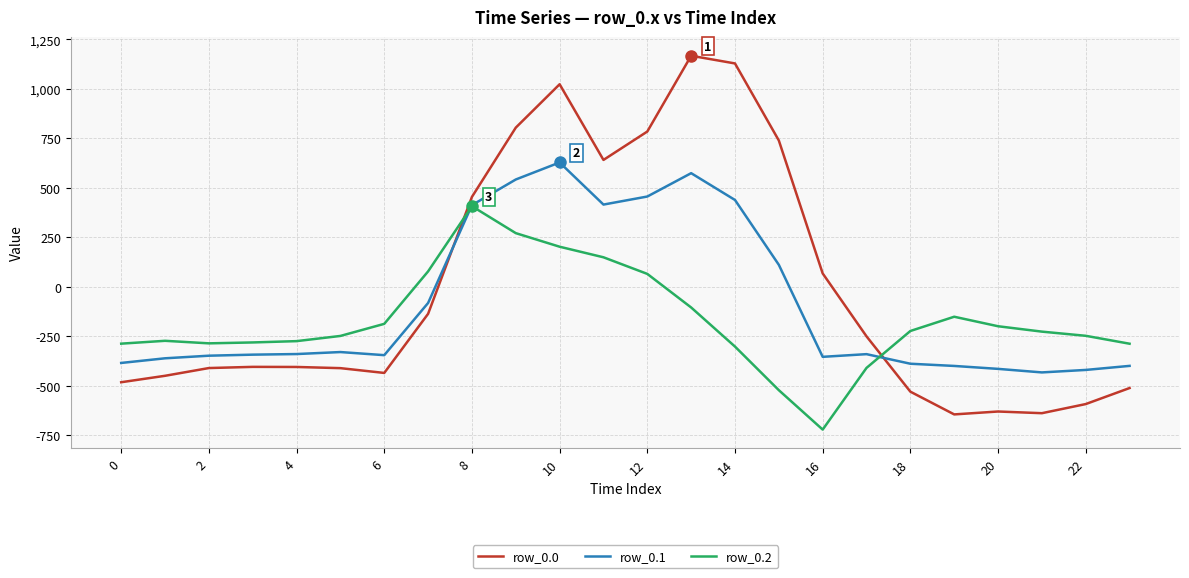

What is the minimum value shown in the chart?

-721.2